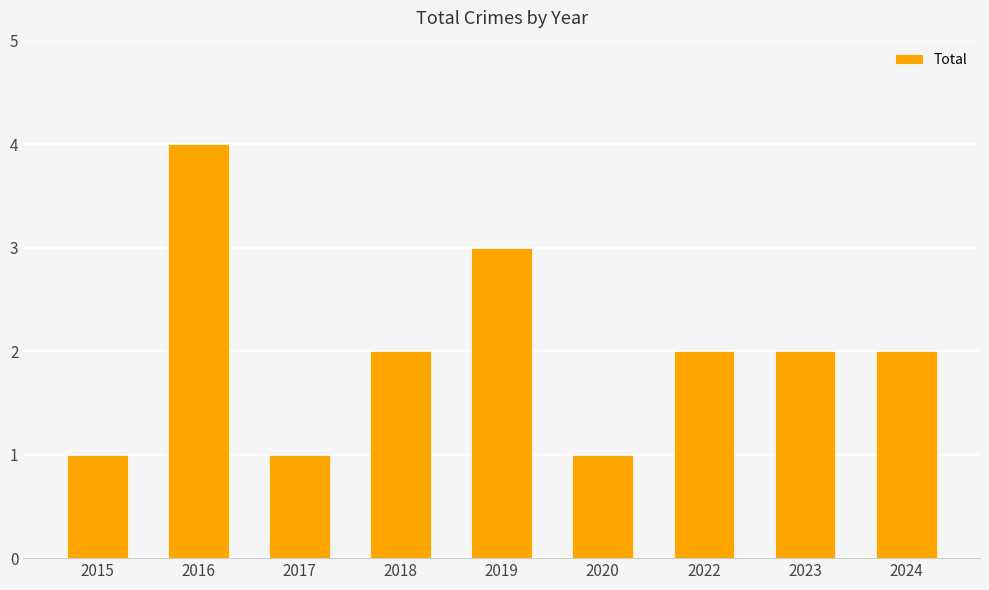

What is the sum of all values?

18